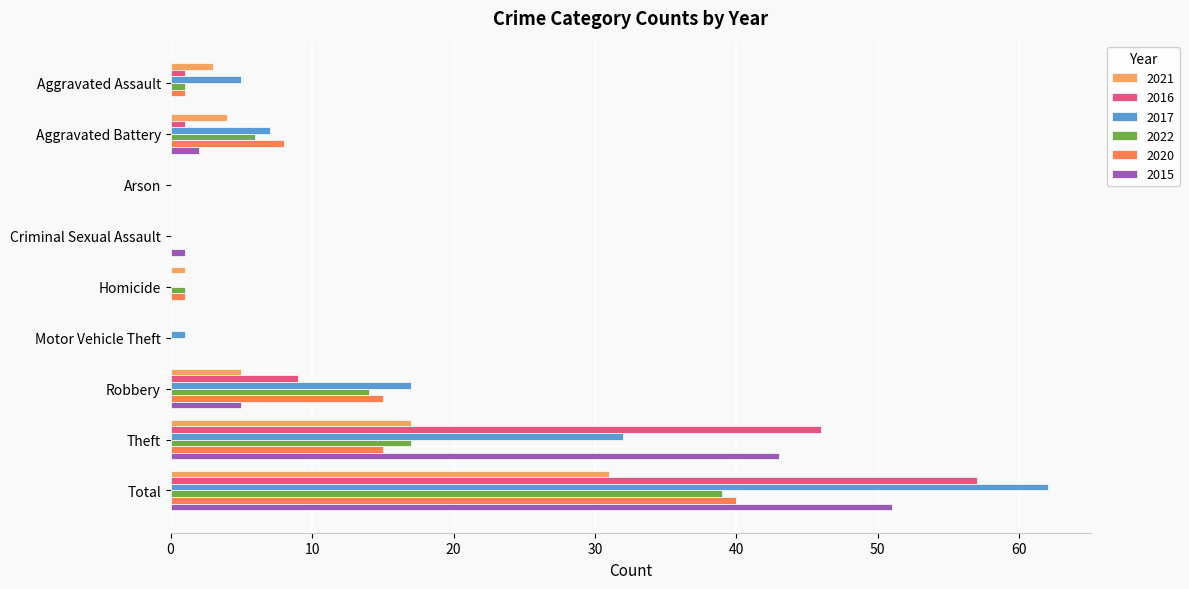

At which label does 2016 reach its peak?

Total